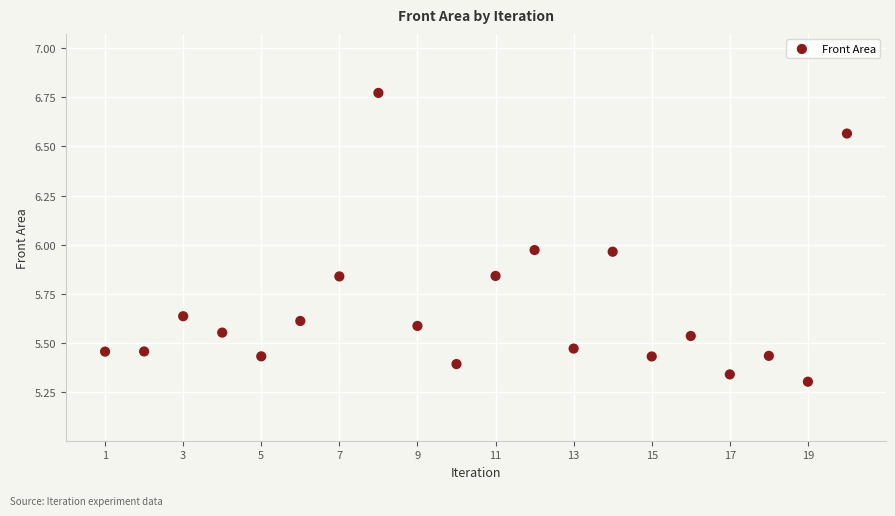

What is the range of X values (max minus min)?

19.0